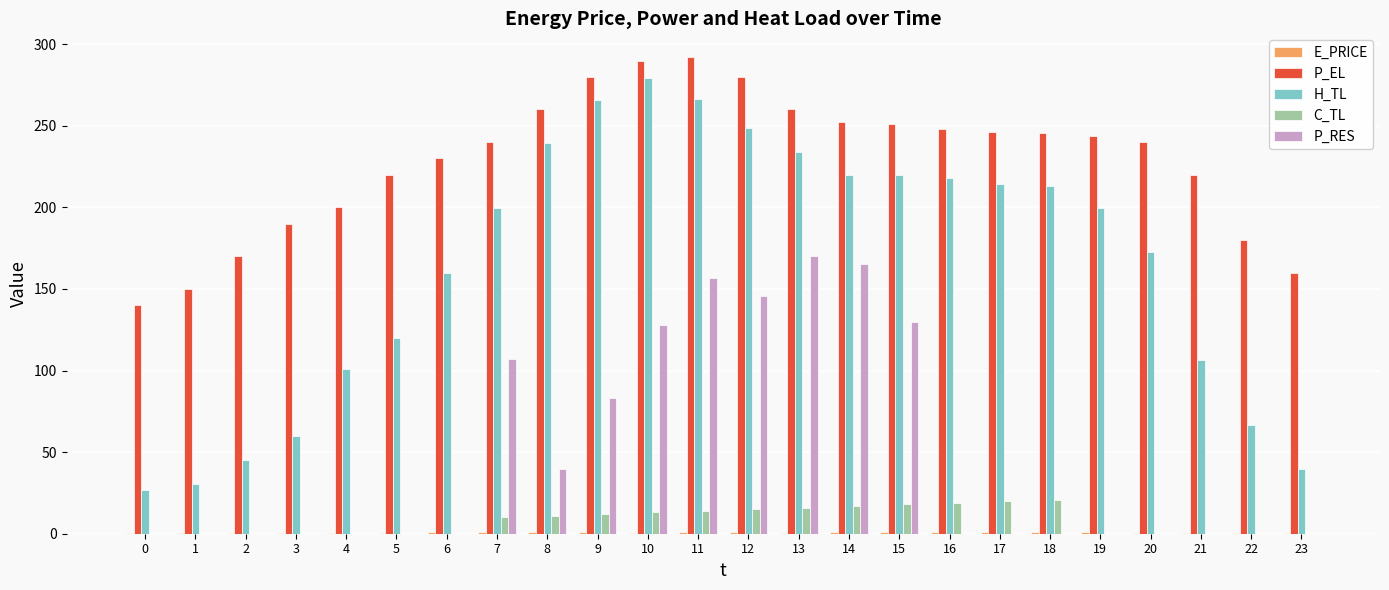

What is the greatest value displayed?

292.0